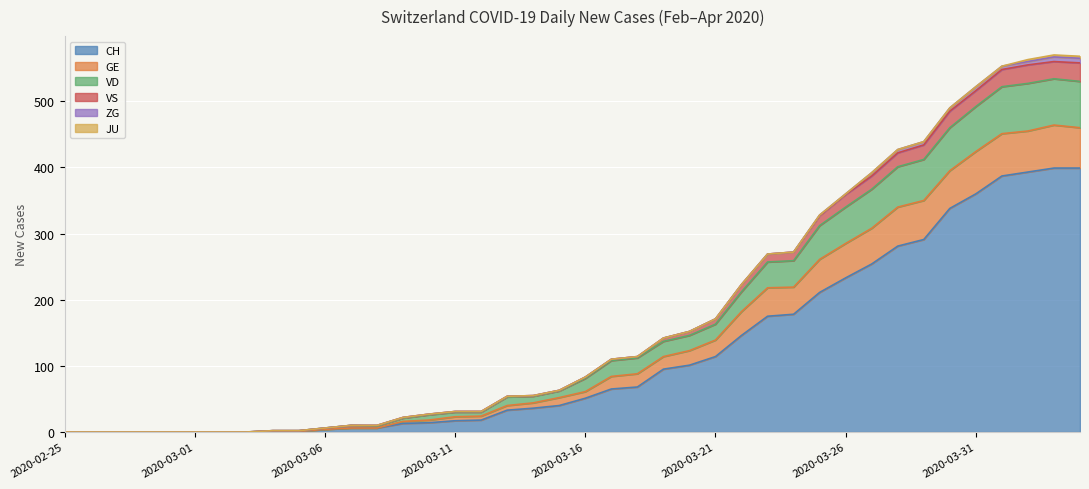

Is the value of GE at 2020-03-31 greater than the value of VD at 2020-03-25?

Yes